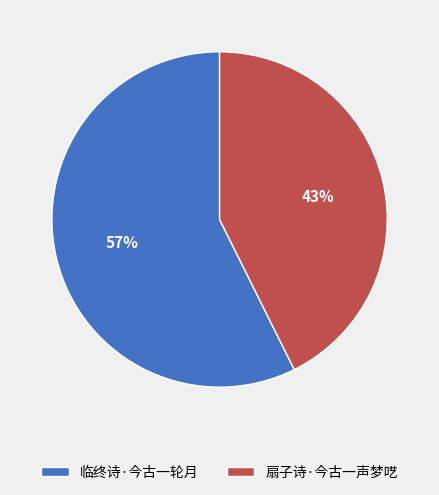

Count the number of slices in the pie.

2